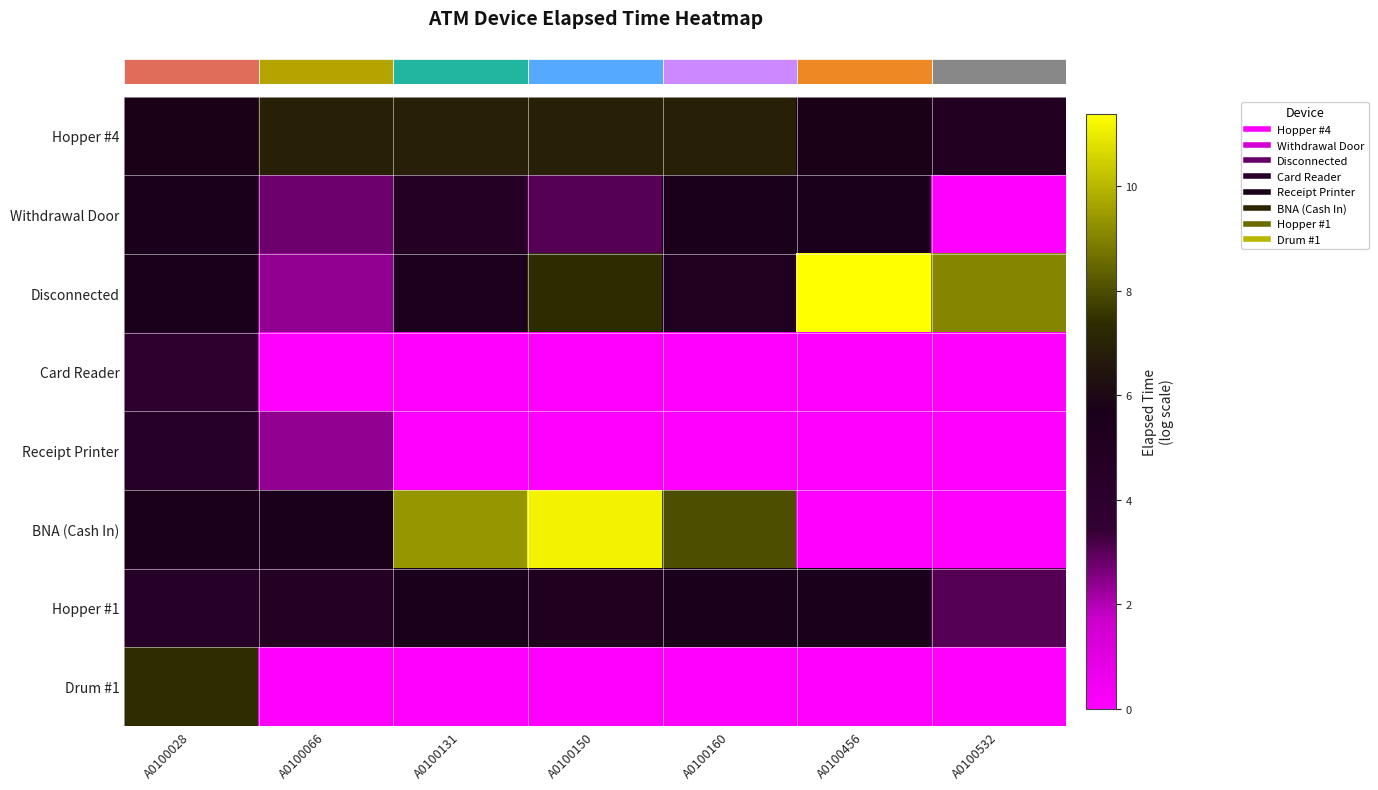

Reading right to left, extract all data points from this chart.

row_0: A0100532=4.9	A0100456=5.7	A0100160=6.9	A0100150=6.9	A0100131=6.9	A0100066=6.9	A0100028=5.7
row_1: A0100532=0.0	A0100456=5.5	A0100160=5.6	A0100150=3.0	A0100131=4.7	A0100066=2.8	A0100028=5.6
row_2: A0100532=9.1	A0100456=11.4	A0100160=5.1	A0100150=7.4	A0100131=5.4	A0100066=2.4	A0100028=5.5
row_3: A0100532=0.0	A0100456=0.0	A0100160=0.0	A0100150=0.0	A0100131=0.0	A0100066=0.0	A0100028=3.9
row_4: A0100532=0.0	A0100456=0.0	A0100160=0.0	A0100150=0.0	A0100131=0.0	A0100066=2.4	A0100028=4.5
row_5: A0100532=0.0	A0100456=0.0	A0100160=8.0	A0100150=11.1	A0100131=9.4	A0100066=5.7	A0100028=5.5
row_6: A0100532=3.0	A0100456=5.5	A0100160=5.6	A0100150=5.2	A0100131=5.7	A0100066=4.7	A0100028=4.5
row_7: A0100532=0.0	A0100456=0.0	A0100160=0.0	A0100150=0.0	A0100131=0.0	A0100066=0.0	A0100028=7.4